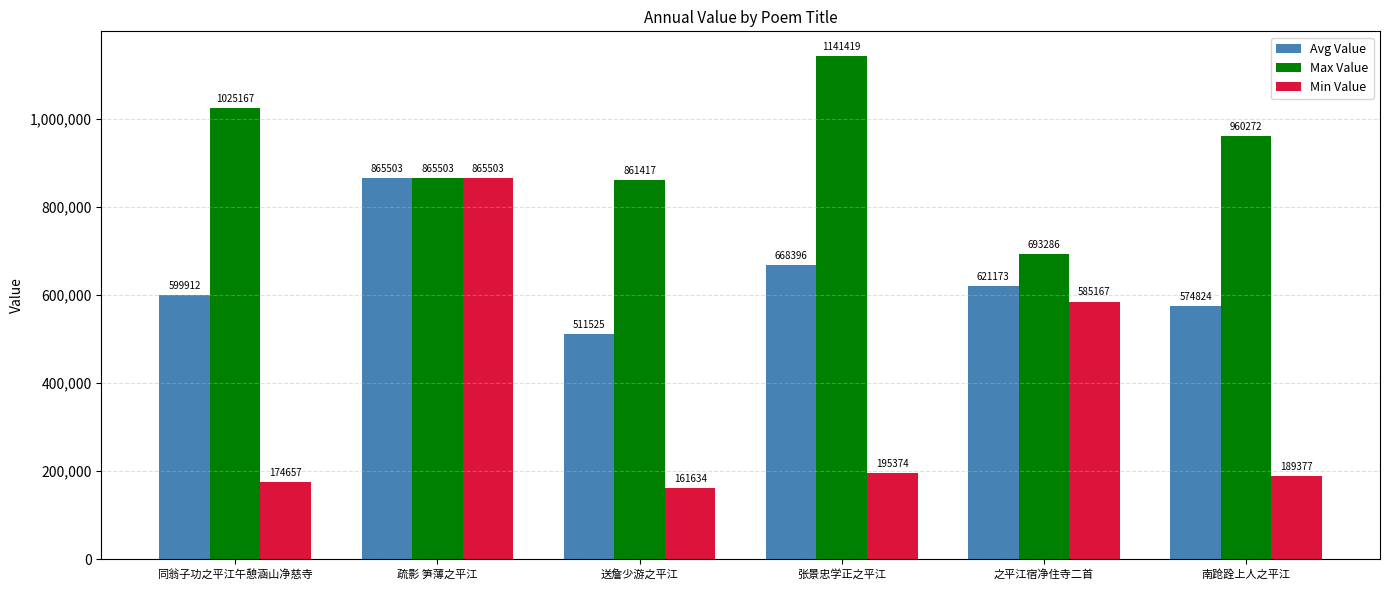

What is the value of the Max Value bar at the 2nd from the left?

865503.0